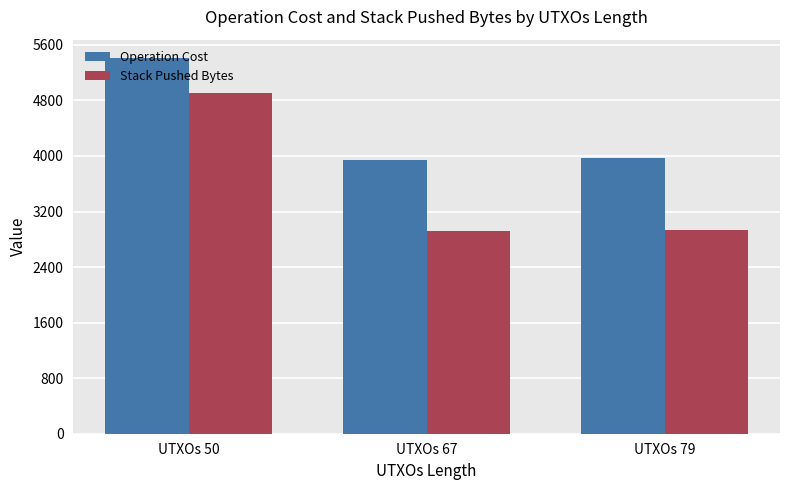

Does the chart contain stacked bars?

No